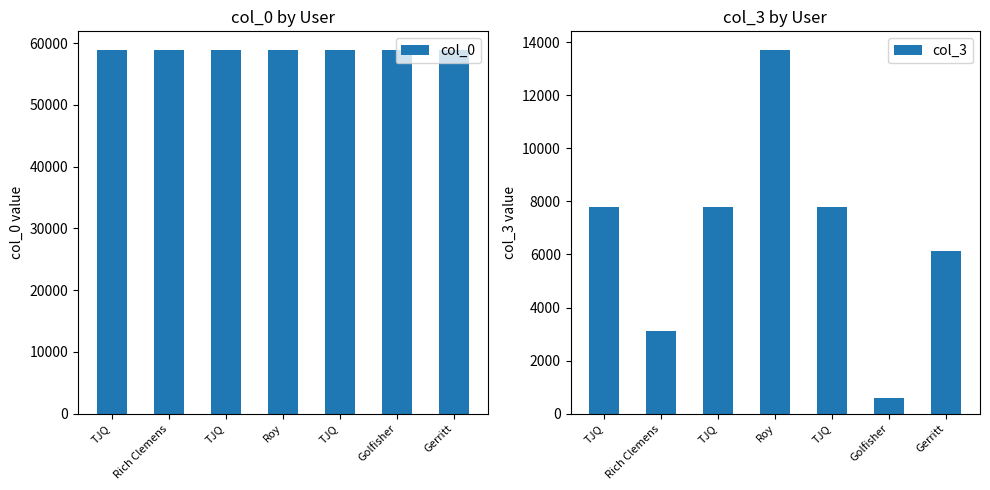

Which series has the widest spread of values?

col_3